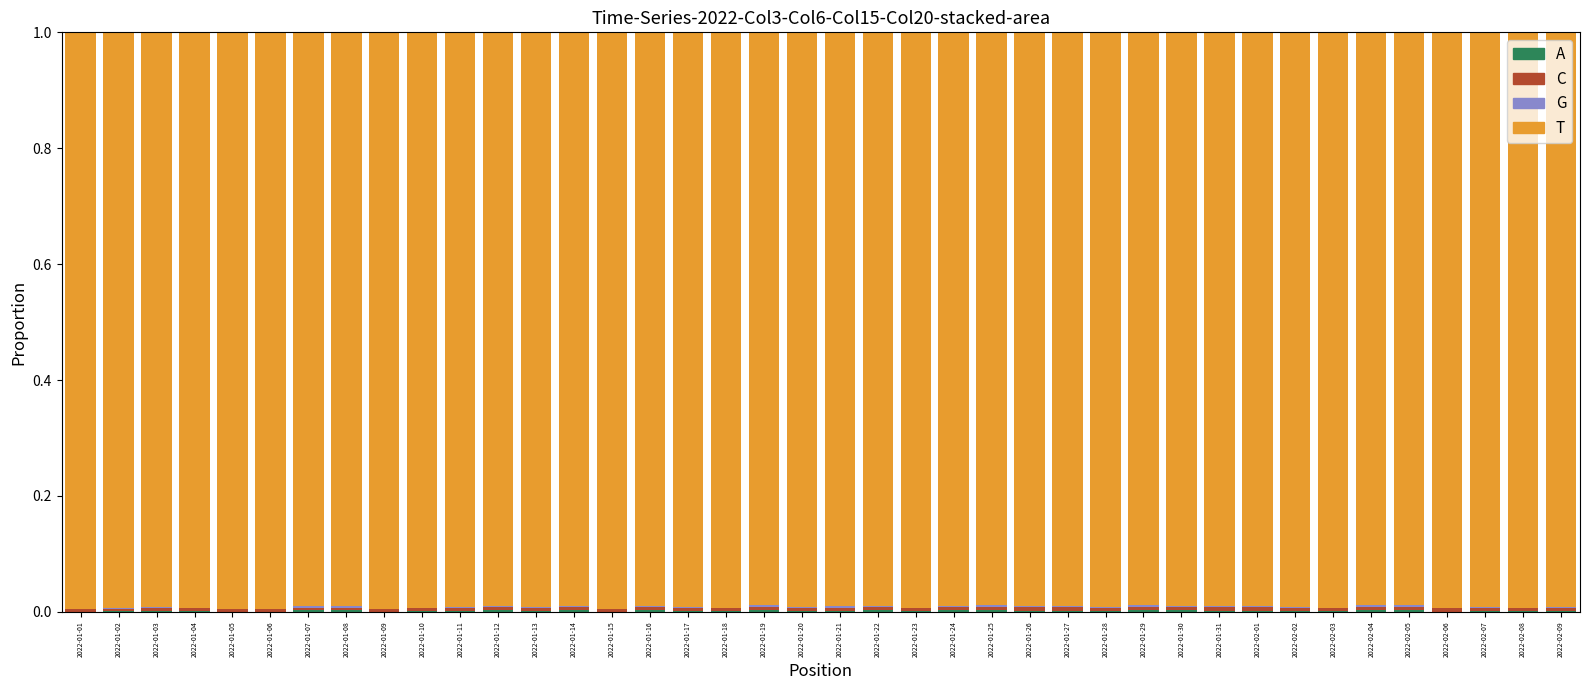

Does the chart contain stacked bars?

Yes